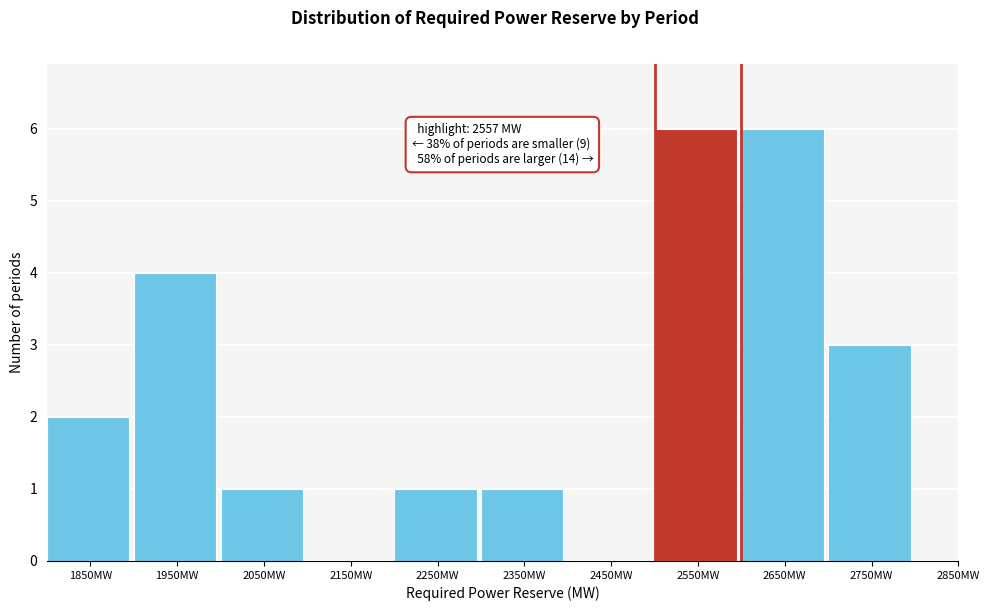

Reading left to right, transcribe all the data shown in this chart.

1850MW=2	1950MW=4	2050MW=1	2150MW=0	2250MW=1	2350MW=1	2450MW=0	2550MW=6	2650MW=6	2750MW=3	2850MW=0